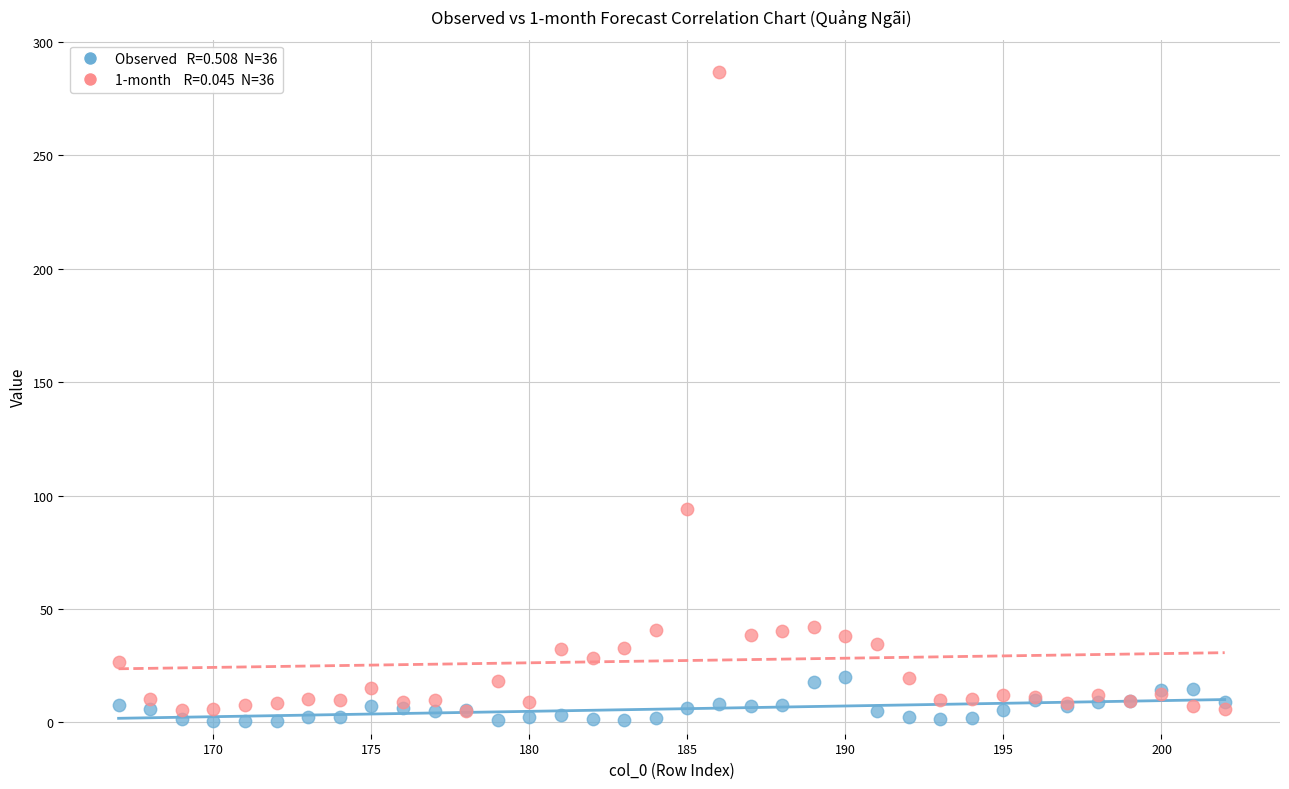

Across all series, what Y value is closest to 143?

94.2